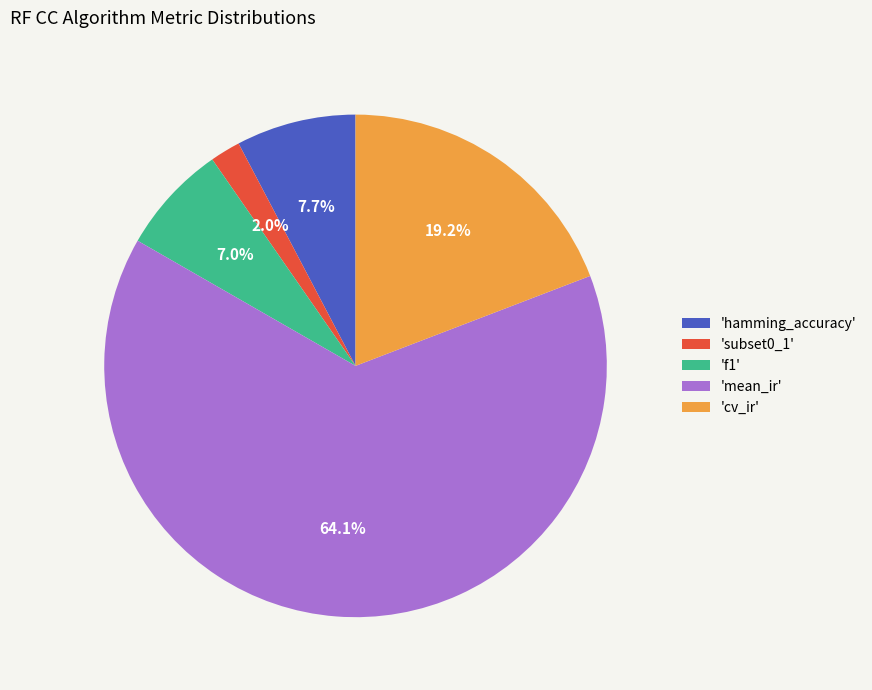

Between 'subset0_1' and 'cv_ir', which is larger?

'cv_ir'